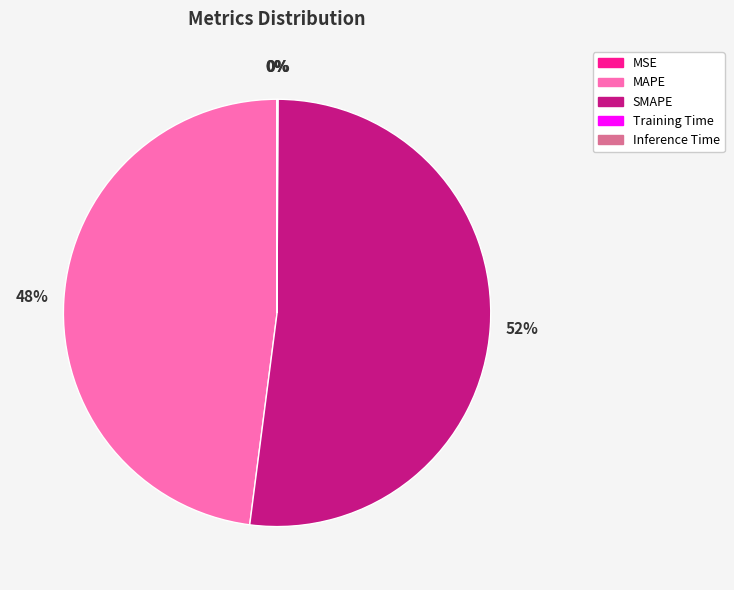

Which slice represents more than half of the pie?

SMAPE